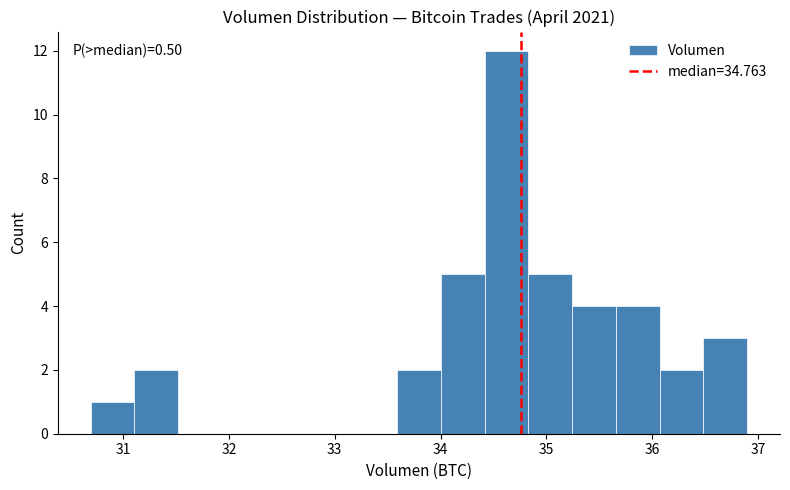

Which range on the x-axis has the tallest bar?

34.4 to 34.8